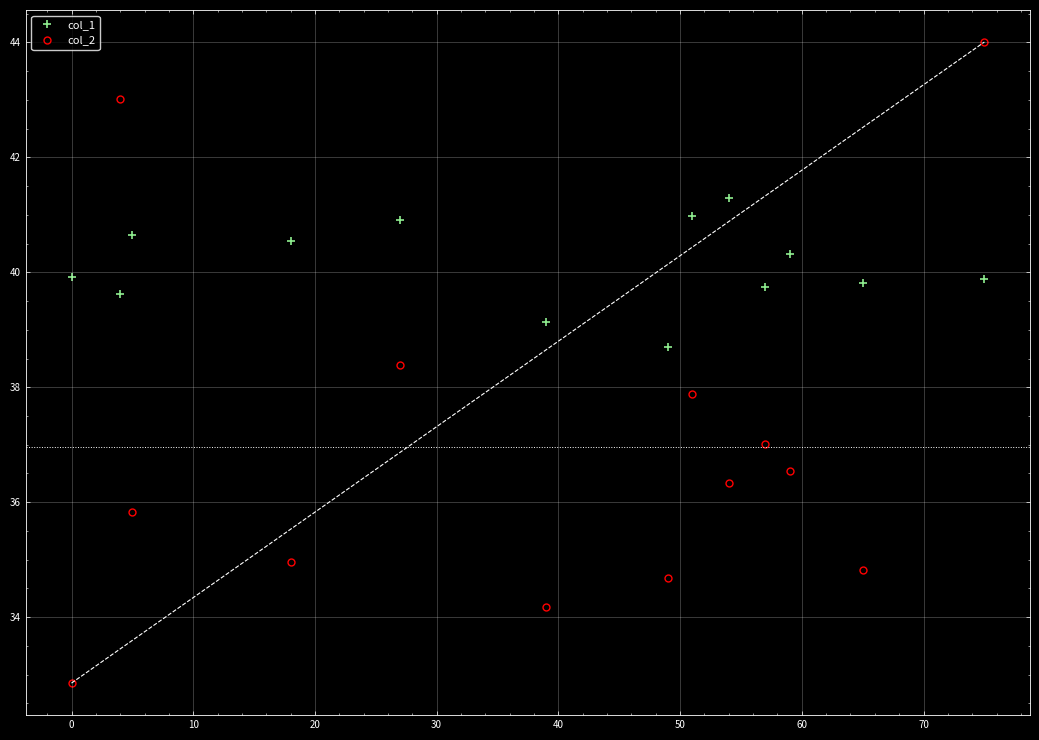

Which series has the widest spread of values?

col_2